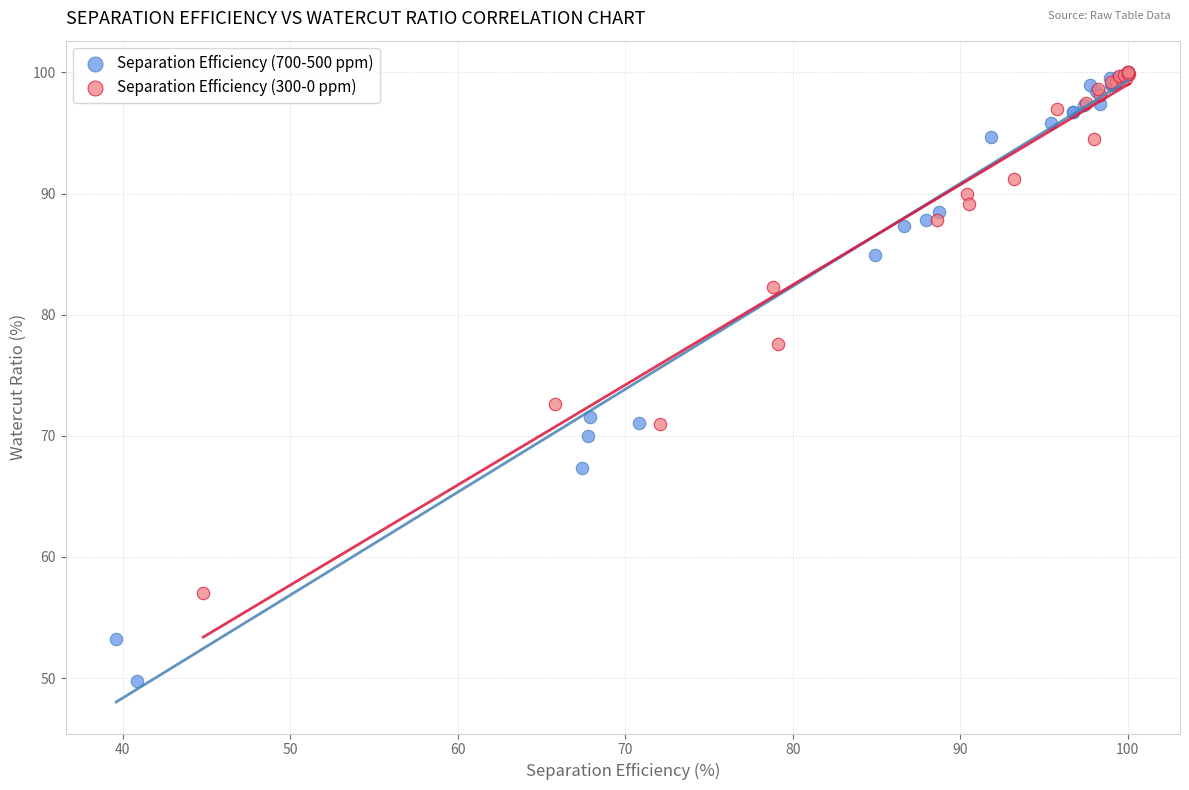

Which series has the widest spread of Y values?

Separation Efficiency (700-500 ppm)